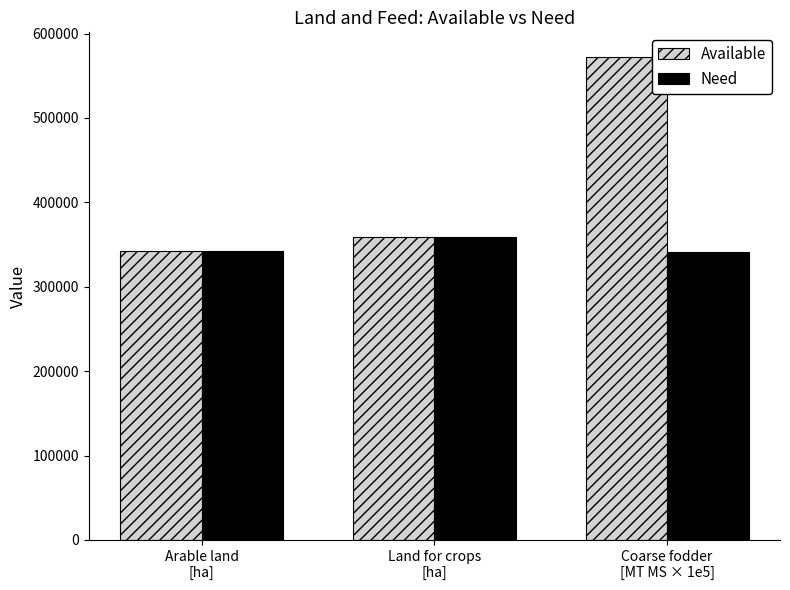

What is the value of the Available bar at the 3rd from the left?

572843.1